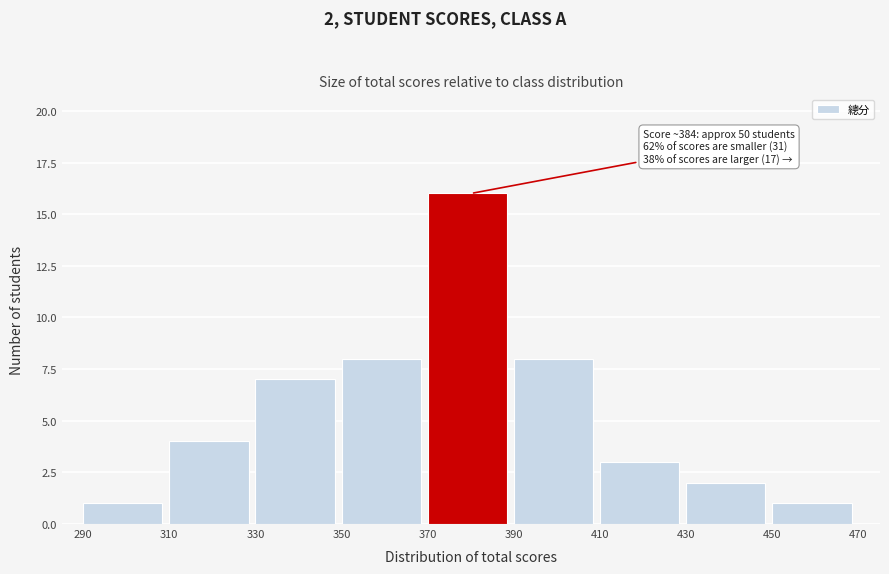

Over which range of the x-axis is the bar tallest?

370 to 390